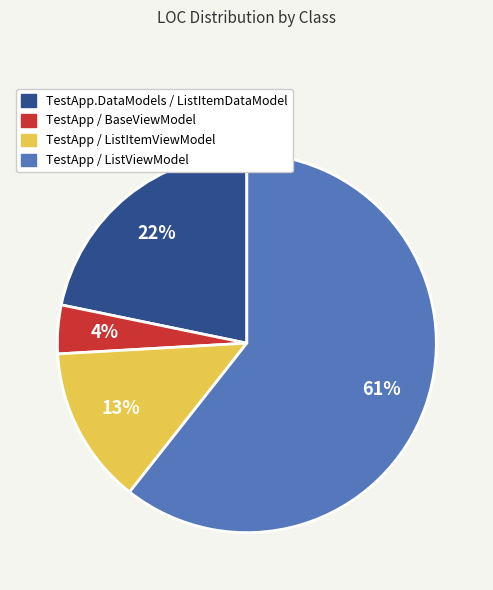

True or false: TestApp / BaseViewModel accounts for 11% of the total.

False